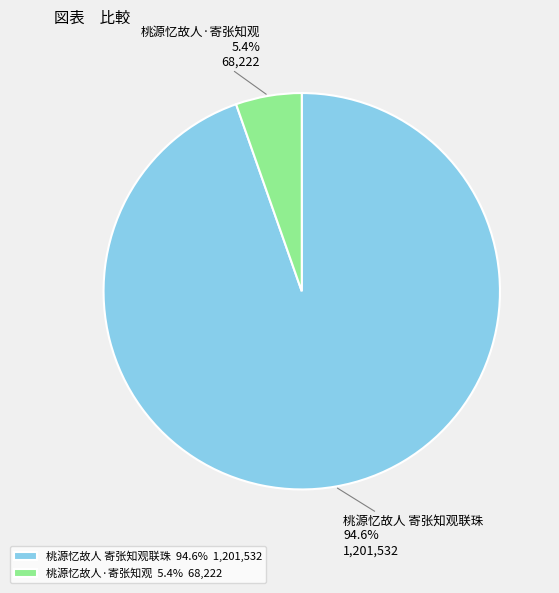

True or false: 桃源忆故人·寄张知观 accounts for 1% of the total.

False